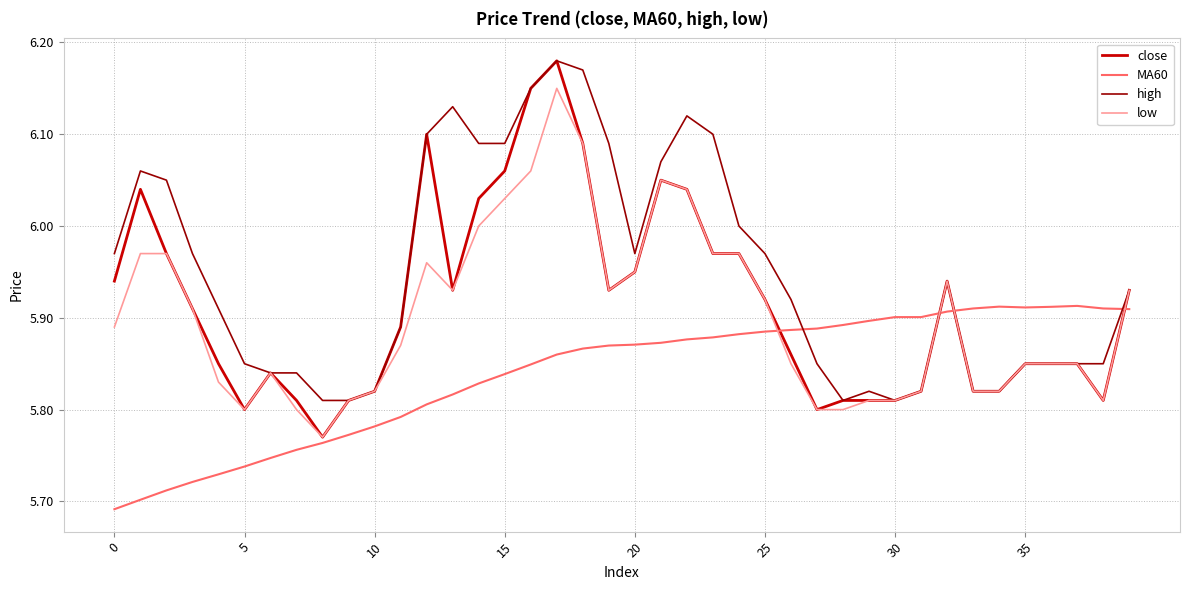

After their last crossing, which series has the higher values: close or MA60?

close